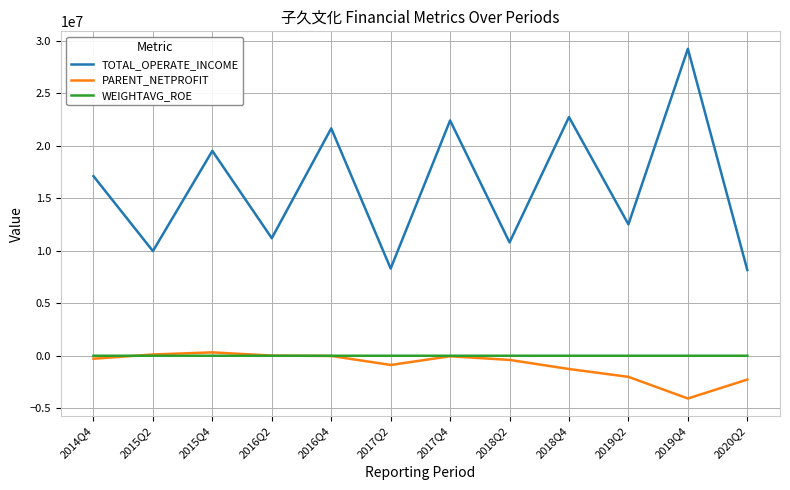

What is the difference between the maximum and second lowest values in the PARENT_NETPROFIT series?

2589019.1